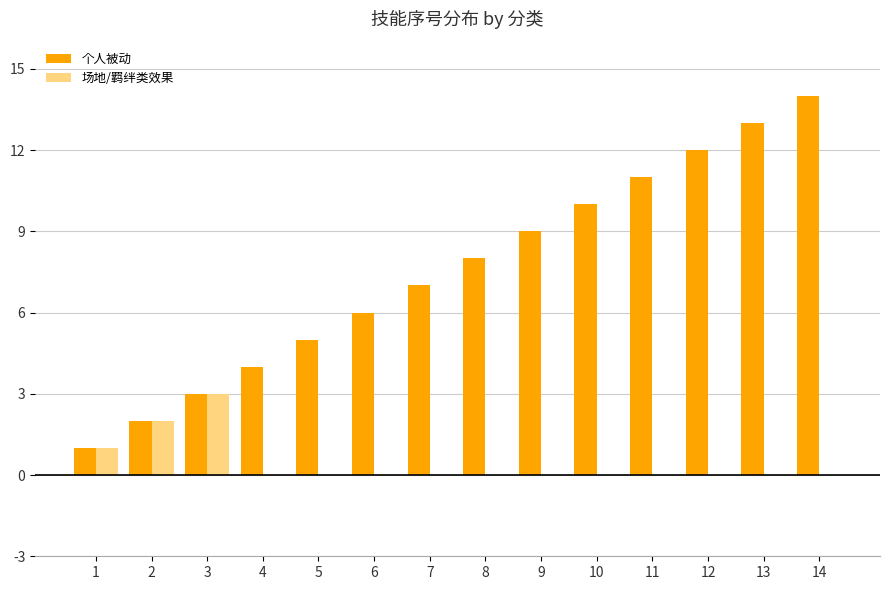

How many series are shown in this chart?

2